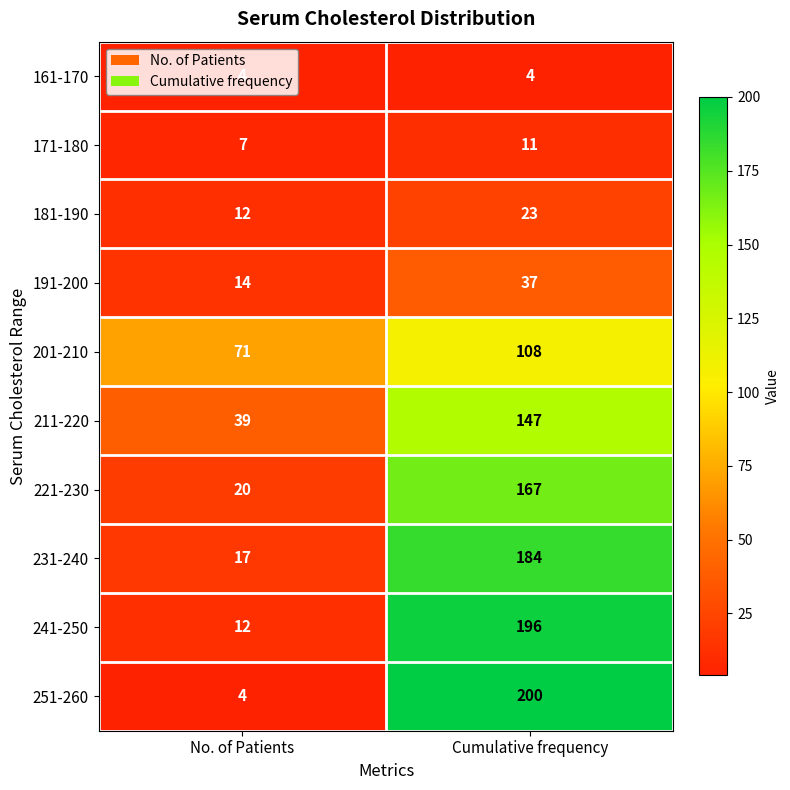

What is the difference between the 221-230 values at Cumulative frequency and No. of Patients?

147